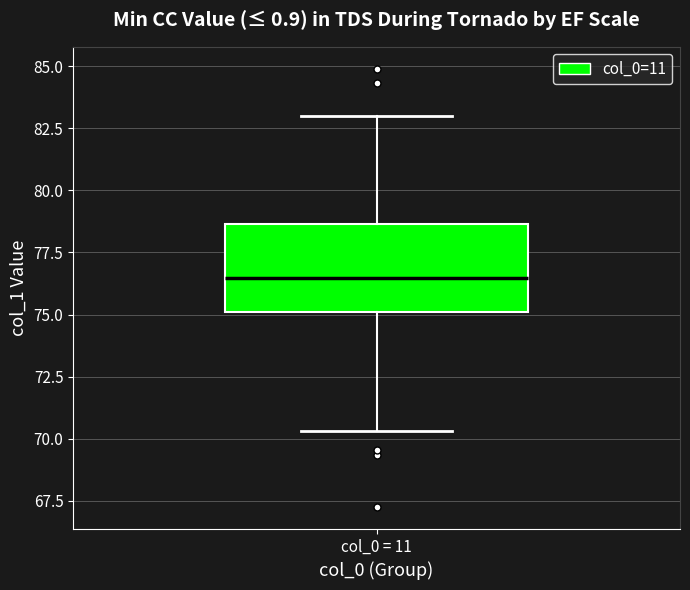

Where is the lower edge of the box for col_0 = 11 on the y-axis? The values are not printed on the chart, so give them approximately, as read against the axis.

75.0